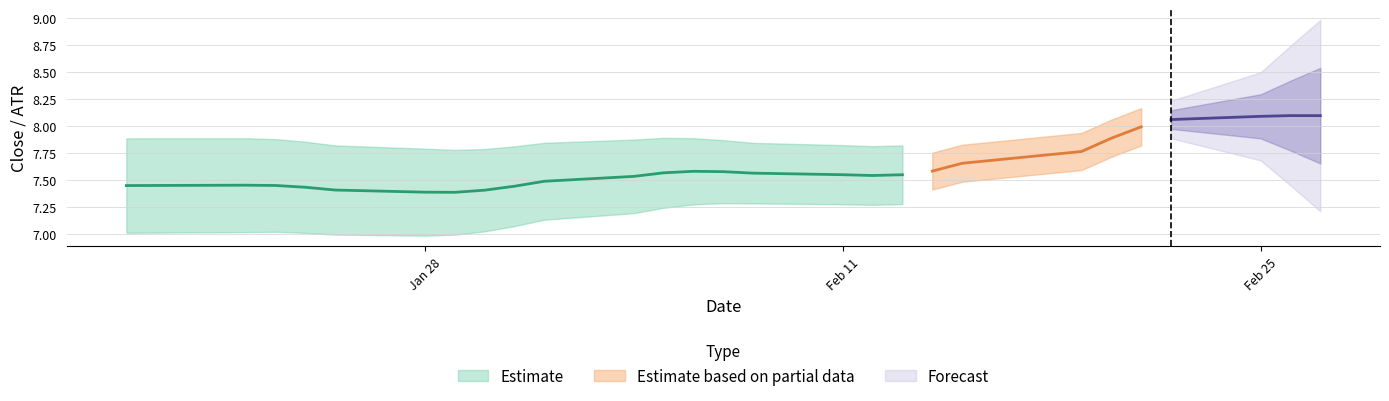

What is the total value across all series at 5?

7.8